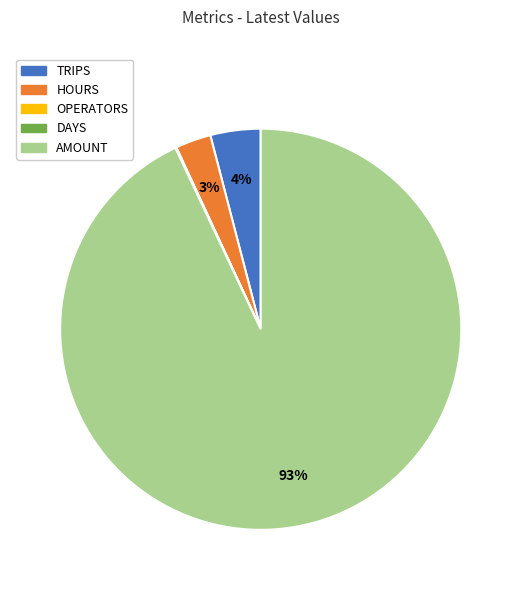

To the nearest percent, what portion does AMOUNT represent?

93%